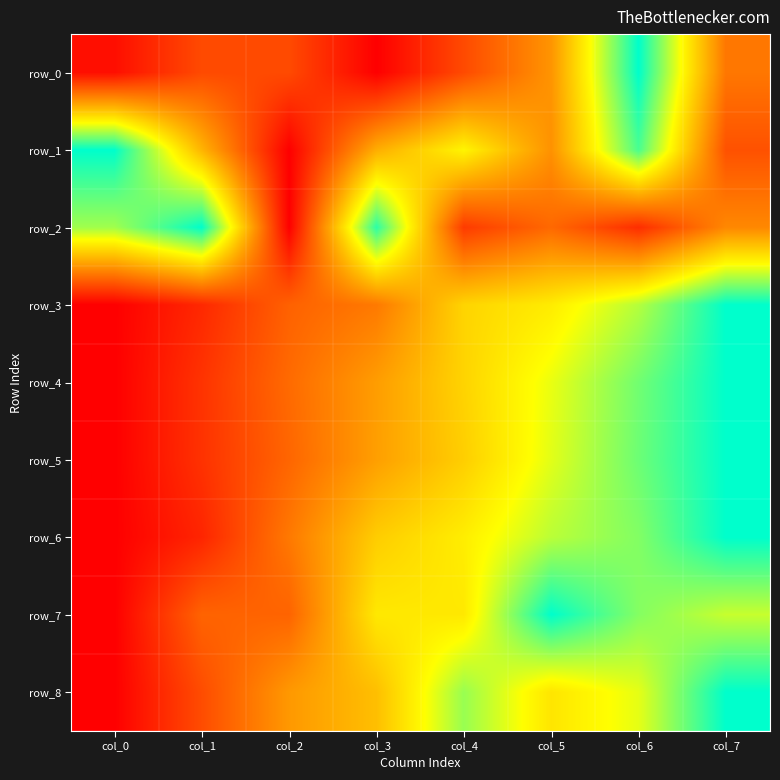

At how many categories does at least one series exceed 0?

8